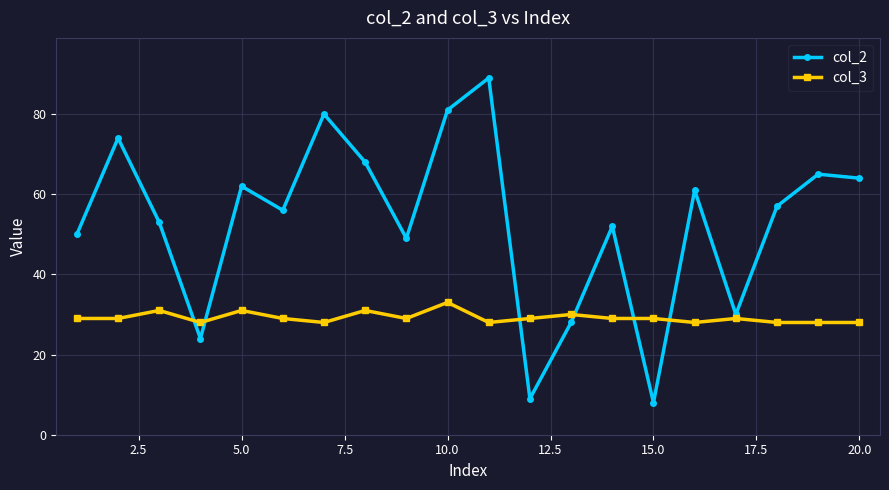

What are all the series names shown in the legend?

col_2, col_3